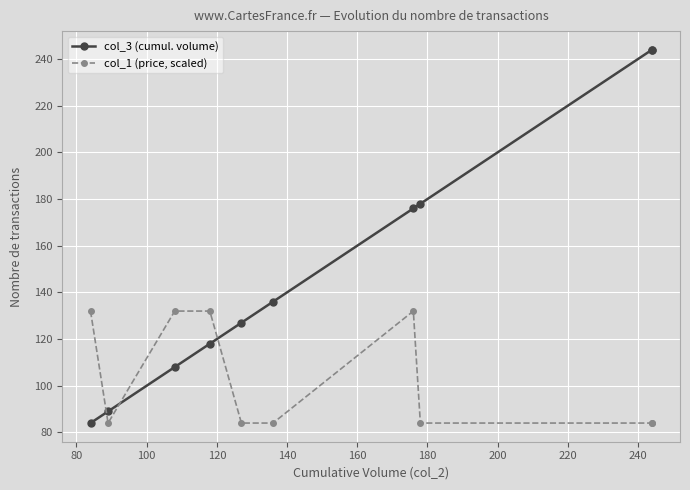

What are all the series names shown in the legend?

col_3 (cumul. volume), col_1 (price, scaled)